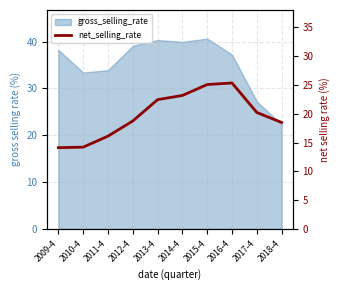

What is the change in value from 2011-4 to 2013-4?

+6.3